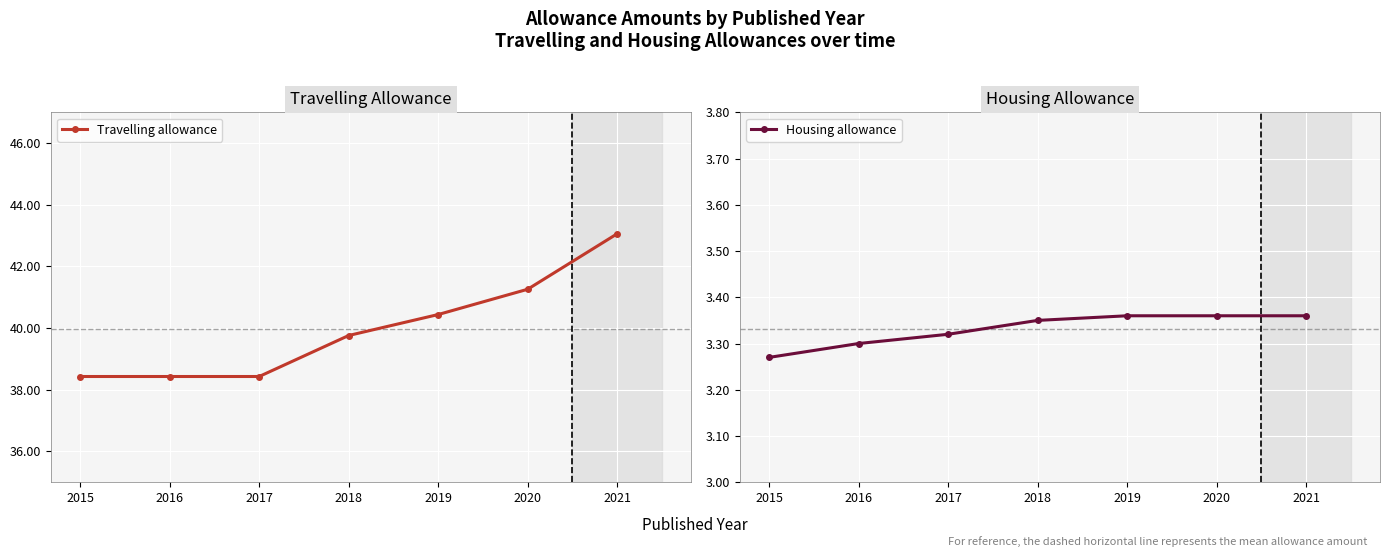

Between 2017 and 2020, which series saw the biggest shift?

Travelling allowance